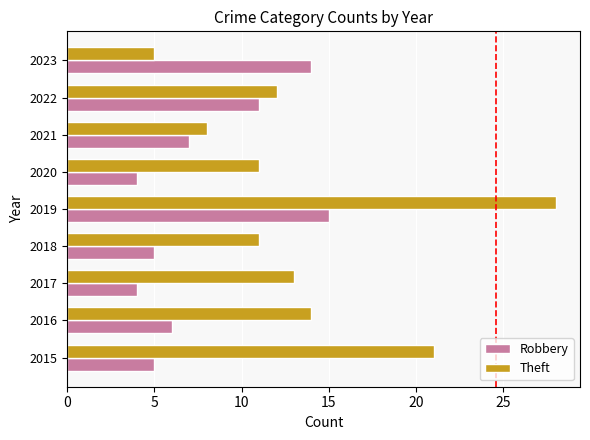

List the series in order of their overall mean, lowest first.

Robbery, Theft